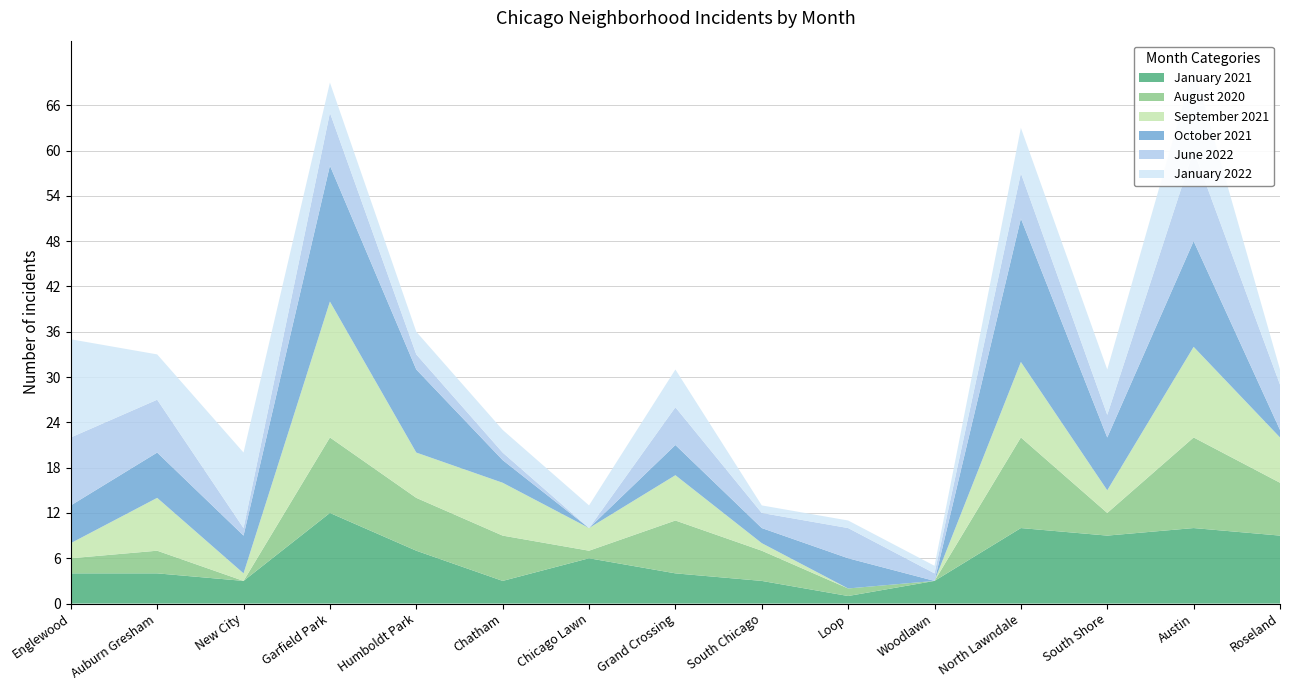

Reading right to left, what are all the values shown in this chart?

January 2021: 9	10	9	10	3	1	3	4	6	3	7	12	3	4	4
August 2020: 7	12	3	12	0	1	4	7	1	6	7	10	0	3	2
September 2021: 6	12	3	10	0	0	1	6	3	7	6	18	1	7	2
October 2021: 1	14	7	19	0	4	2	4	0	3	11	18	5	6	5
June 2022: 6	12	3	6	1	4	2	5	0	1	2	7	1	7	9
January 2022: 2	11	6	6	1	1	1	5	3	3	3	4	10	6	13